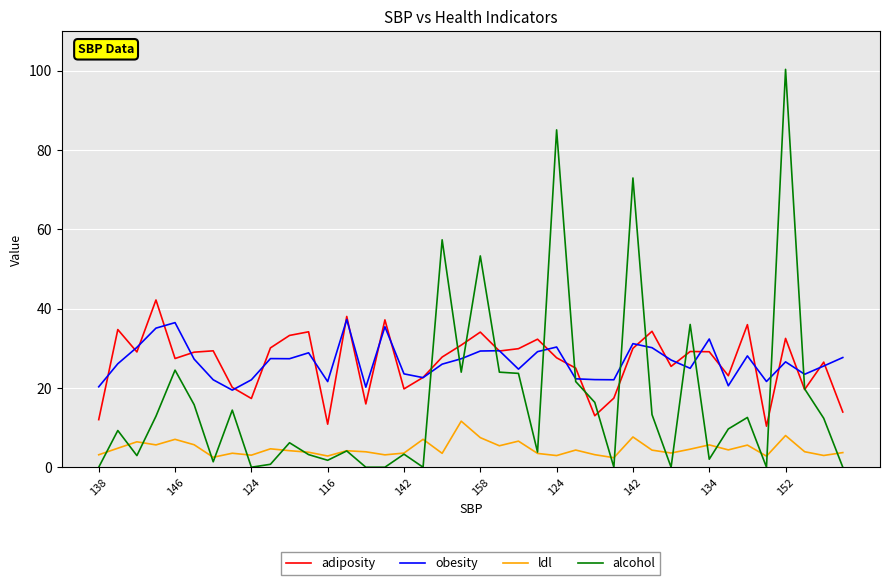

List the series in order of their peak value, highest first.

alcohol, adiposity, obesity, ldl